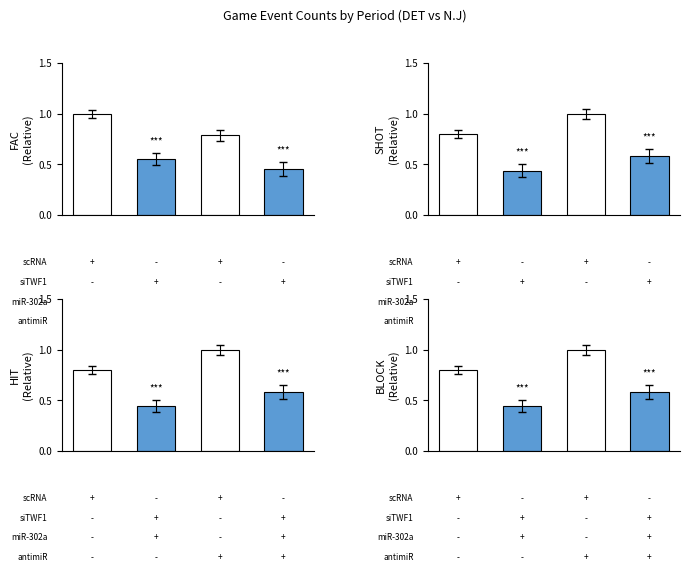

The SHOT series shows 0.7 at 1. True or false?

False